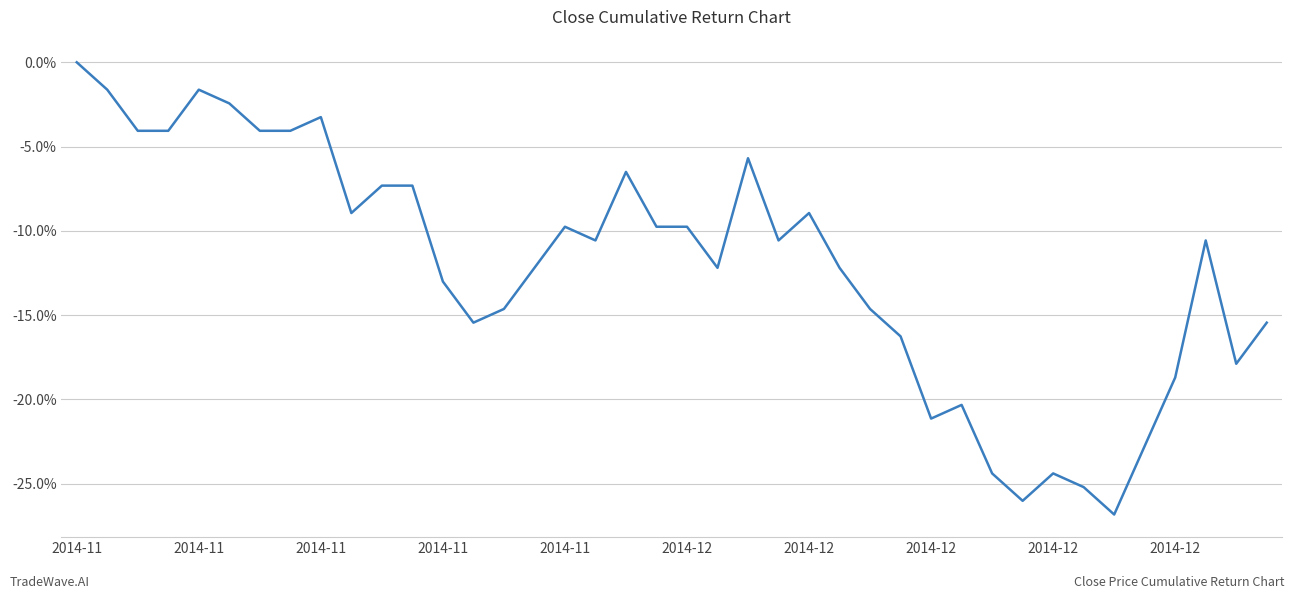

Is this an area chart (filled region under the line)?

No